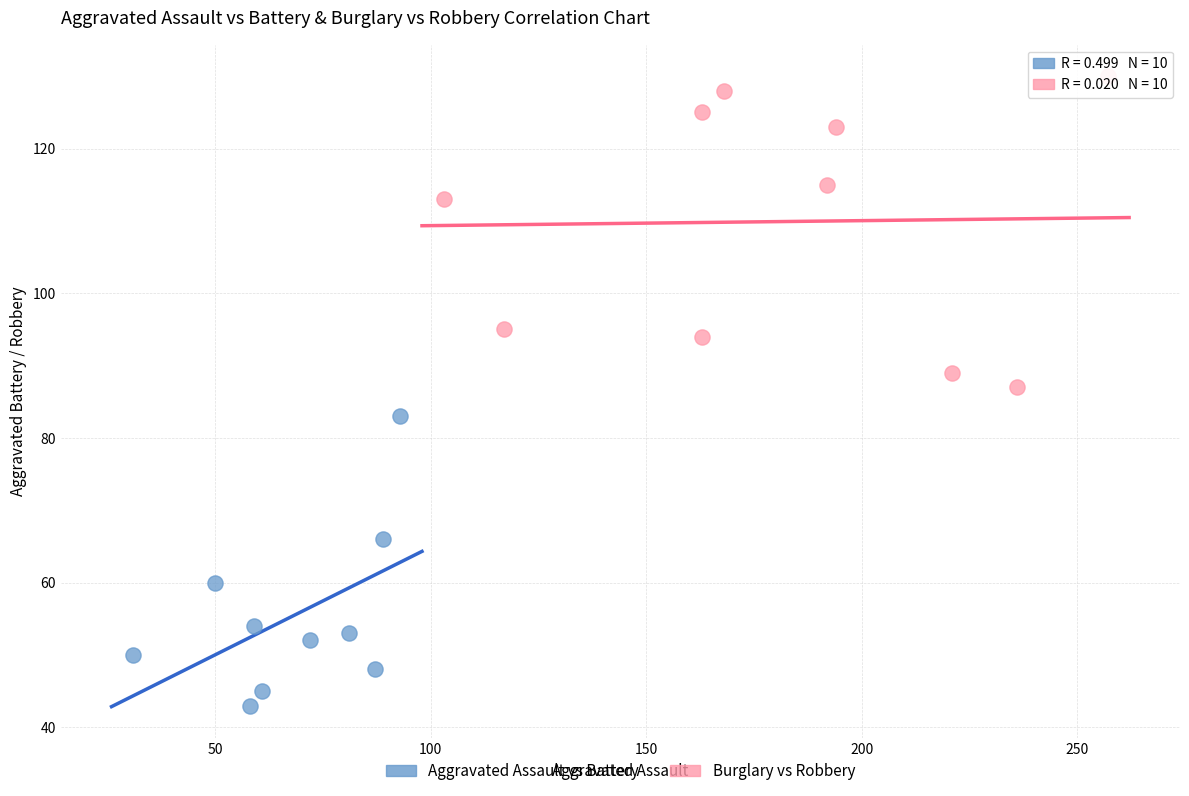

Which series reaches the maximum Y coordinate?

Burglary vs Robbery